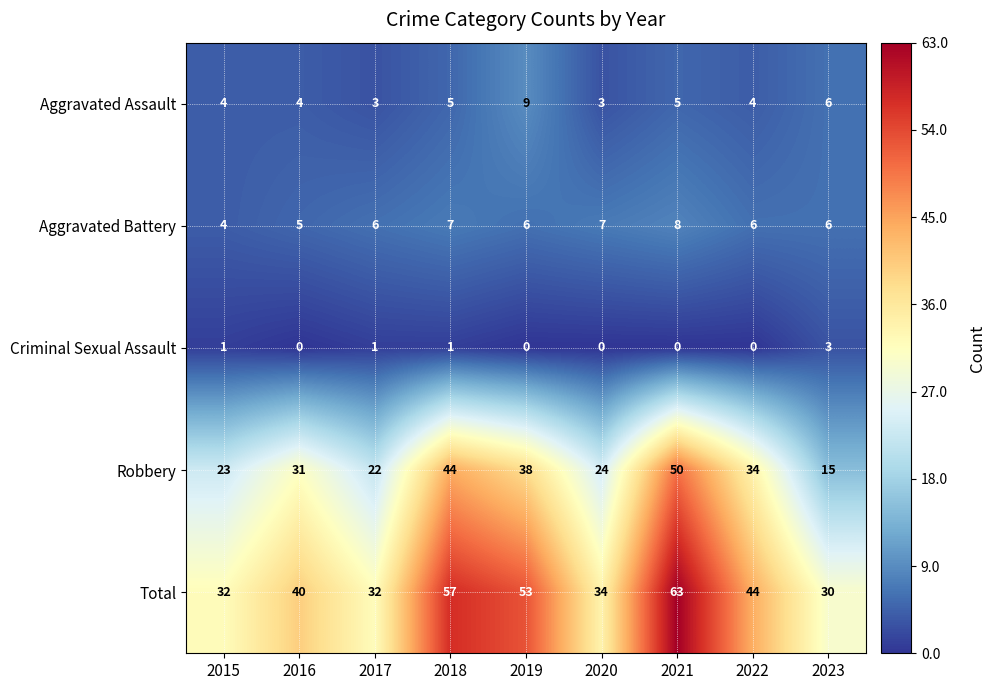

What is the difference between the highest and lowest values at 2015?

31